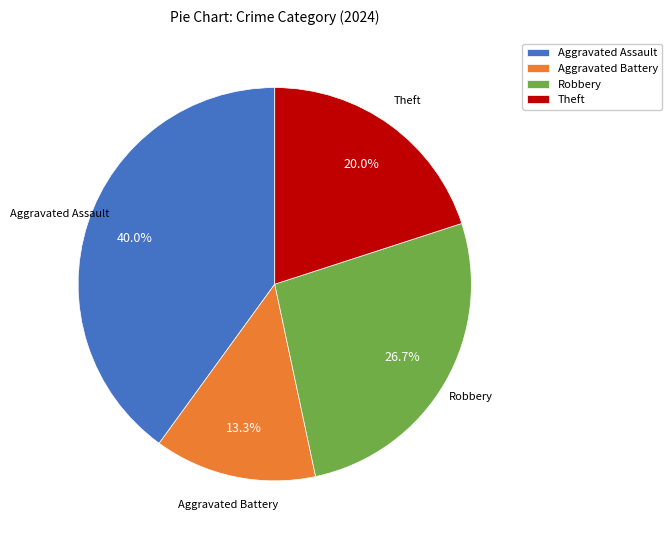

To the nearest percent, what is the difference between the Aggravated Battery and Robbery slice percentages?

13%